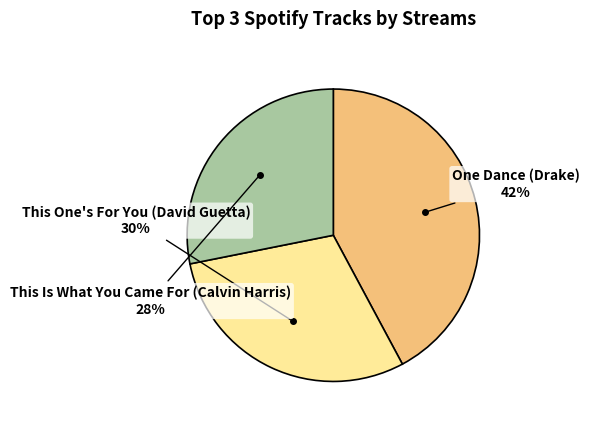

What percentage is the This Is What You Came For (Calvin Harris) slice, to the nearest percent?

28%